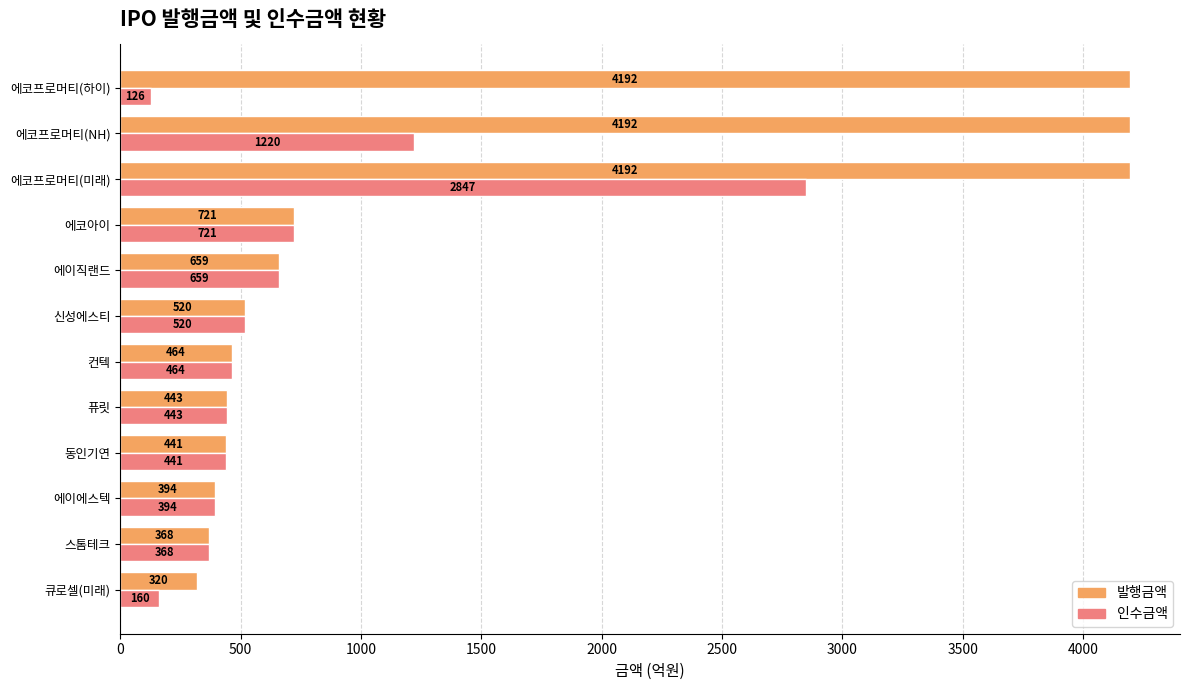

What is the average value of the 인수금액 series?

696.9